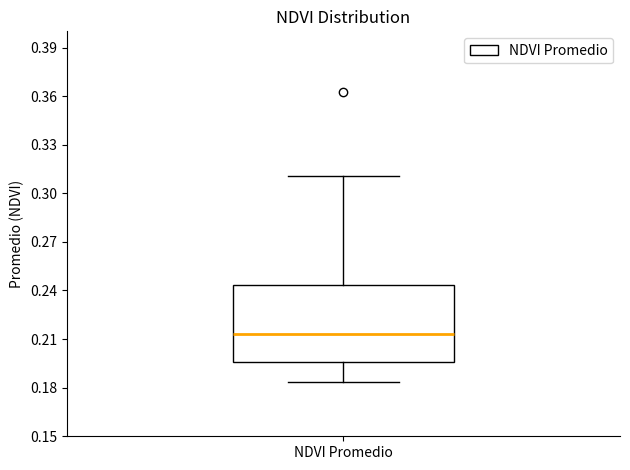

Where does the lower whisker of the box for NDVI Promedio end on the y-axis? The values are not printed on the chart, so give them approximately, as read against the axis.

0.185